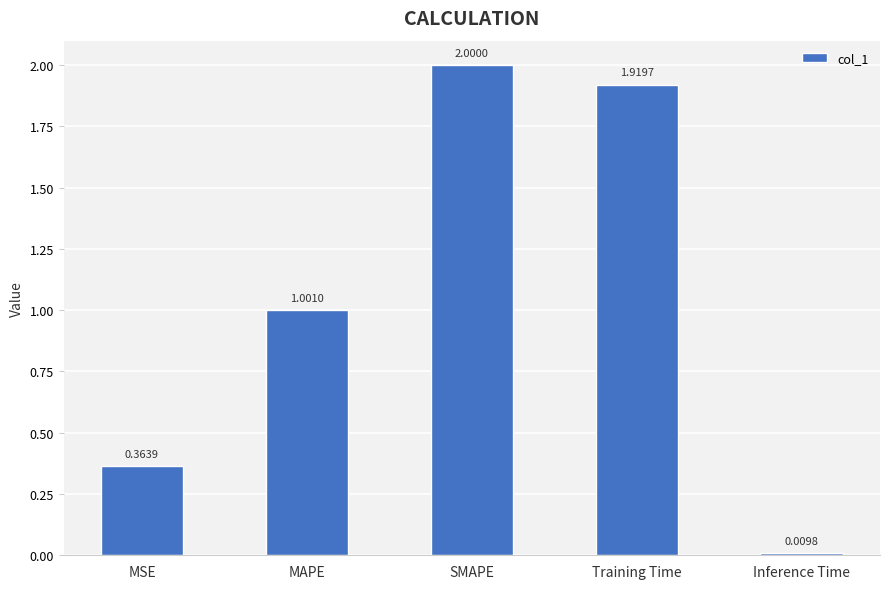

Is it true that the value at SMAPE is 0.4?

False